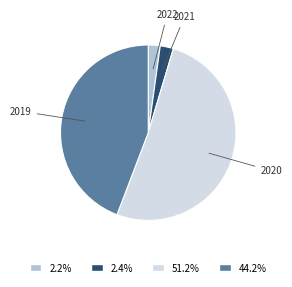

Does any single category account for the majority?

Yes